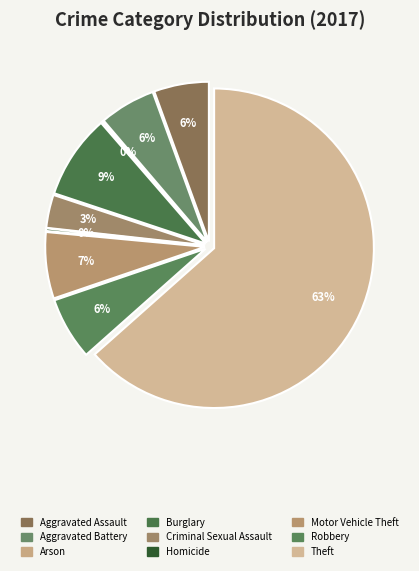

The Motor Vehicle Theft slice represents 15% of the pie. True or false?

False